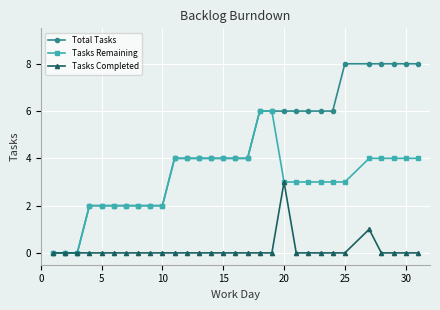

Does the chart have visible grid lines?

Yes